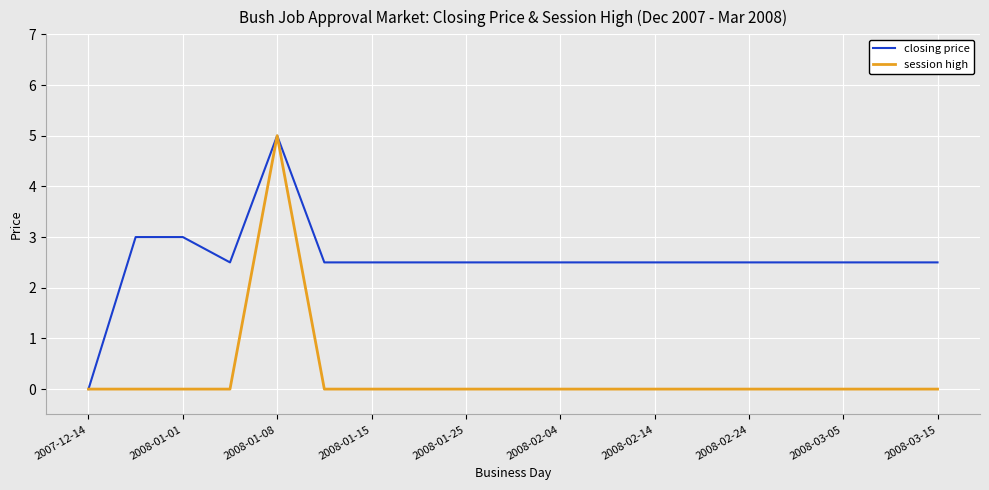

Rank the series by their average value, from lowest to highest.

session high, closing price